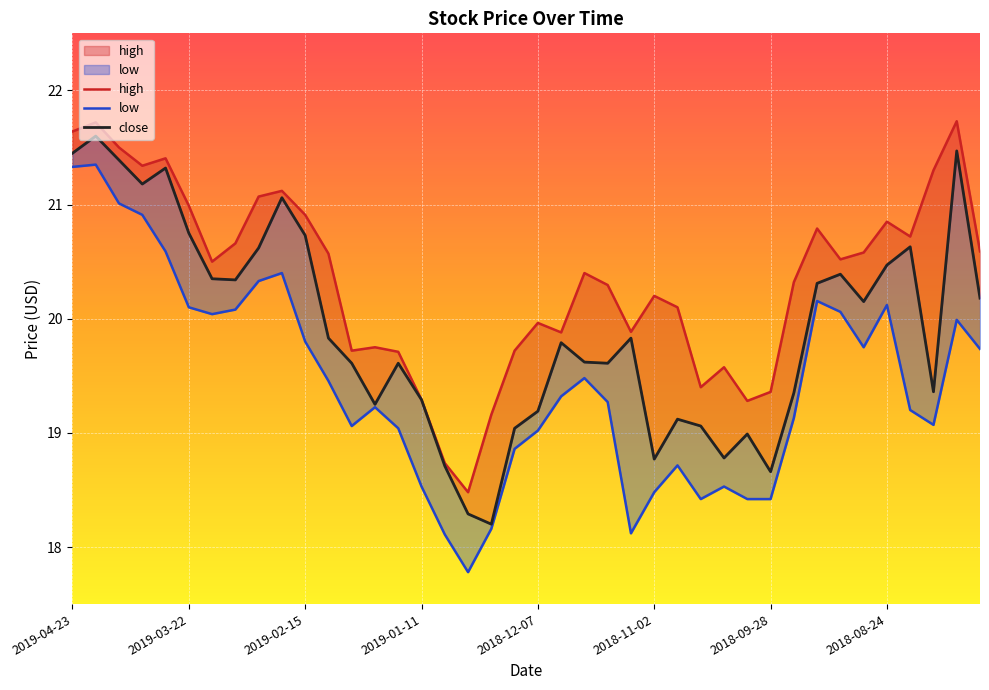

What value does the close series have at 2018-08-24?

20.5